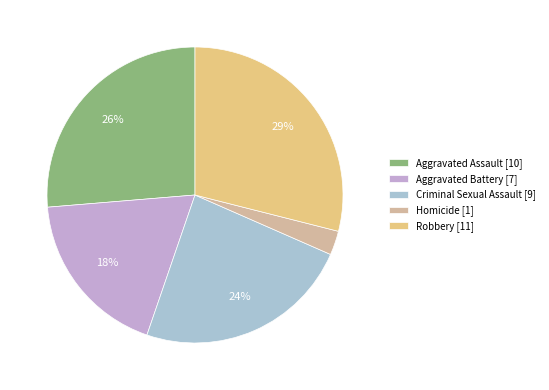

Combined, what portion of the pie is Homicide and Criminal Sexual Assault?

26.3%